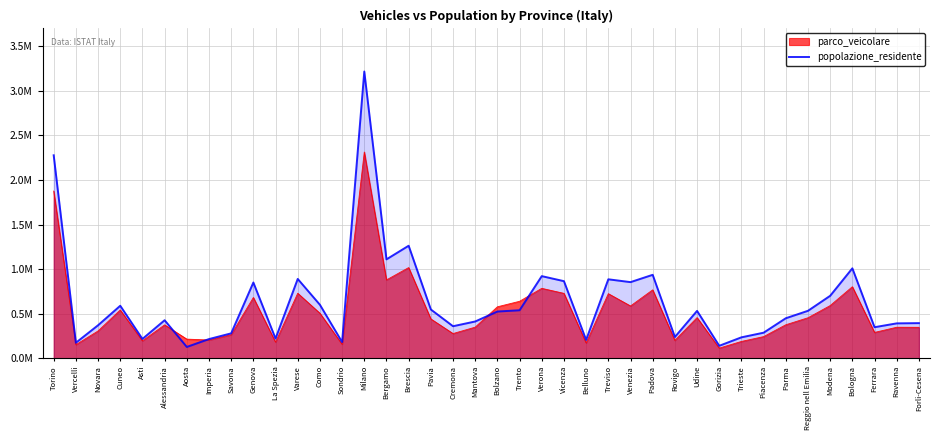

How many interior local peaks (higher than both neighbors) does the data have?

11